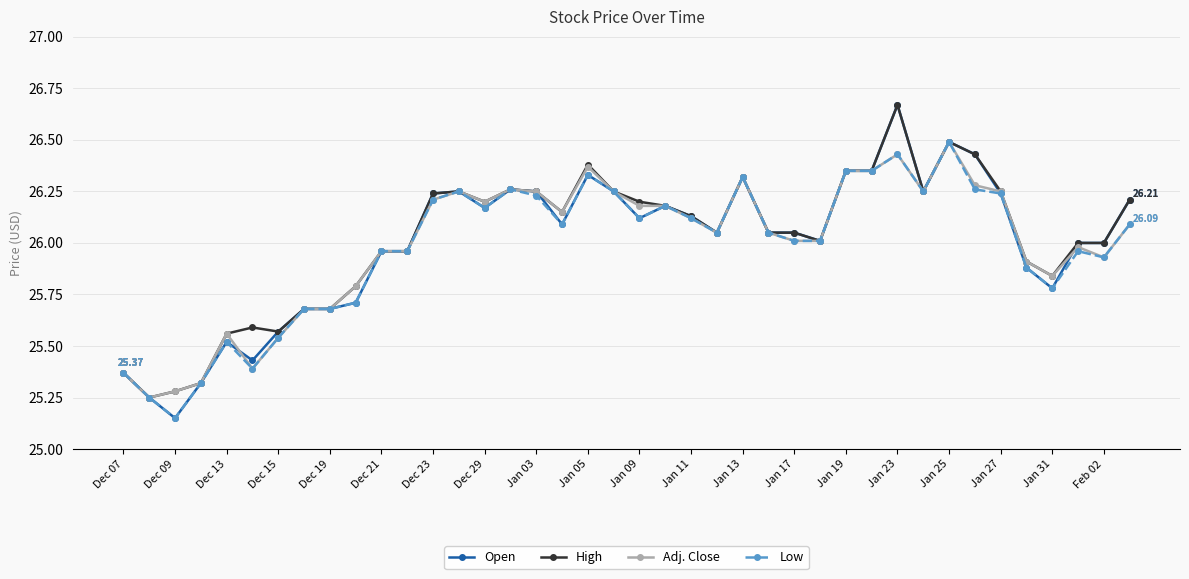

At how many categories does at least one series exceed 25?

40